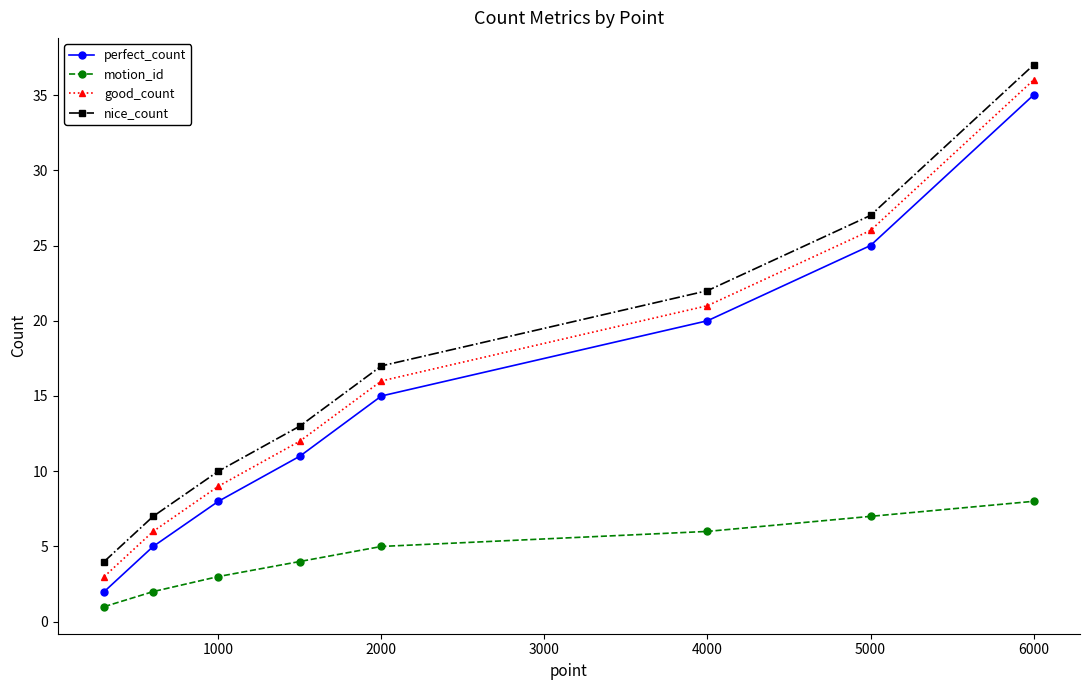

What is the average value of the good_count series?

16